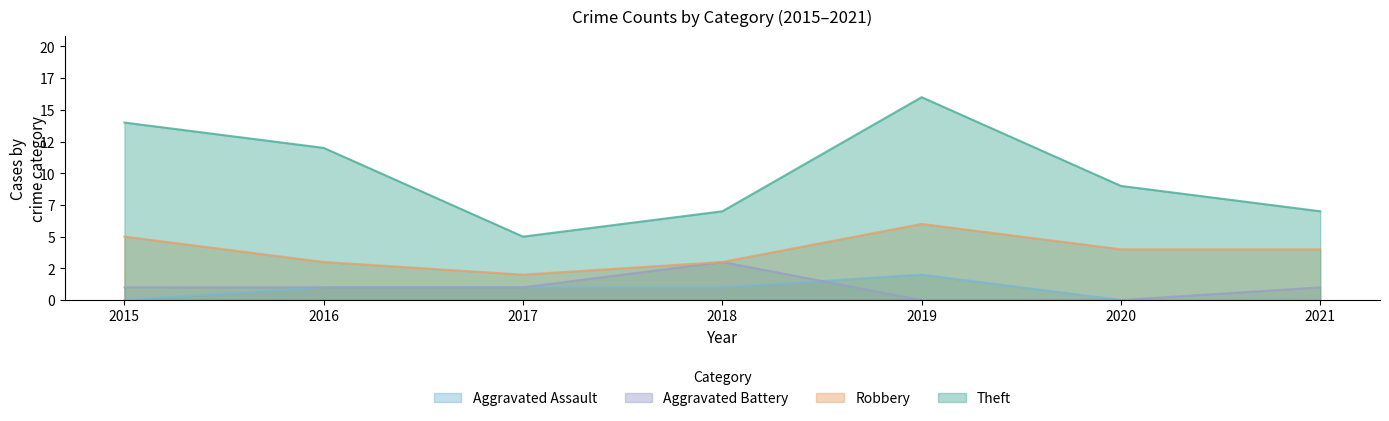

Which category has the lowest value in the Robbery series?

2017